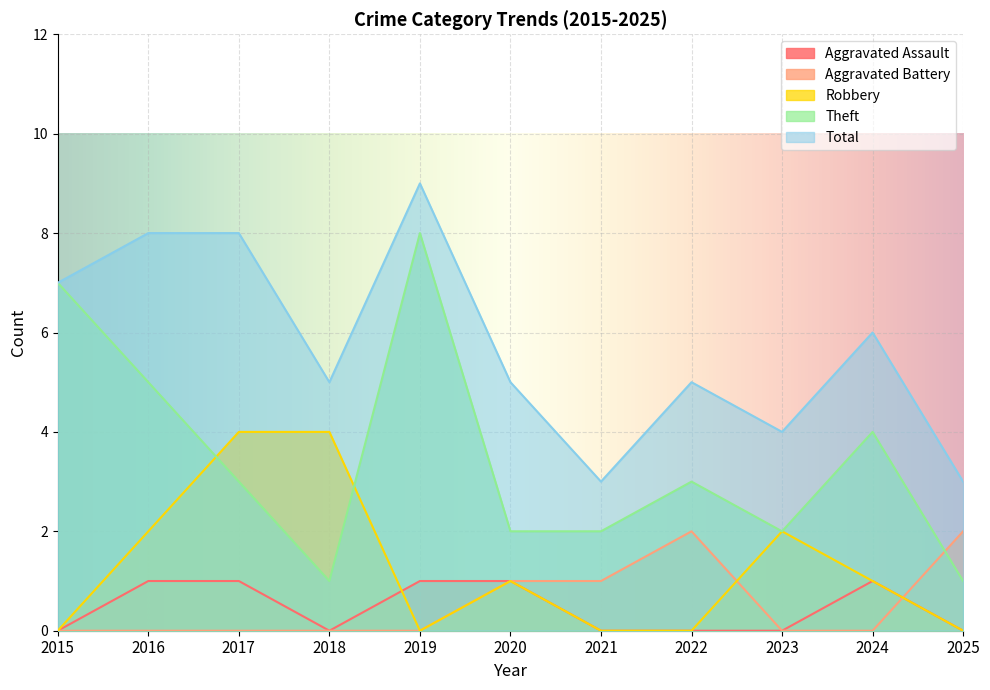

What is the average value of the Aggravated Battery series?

1